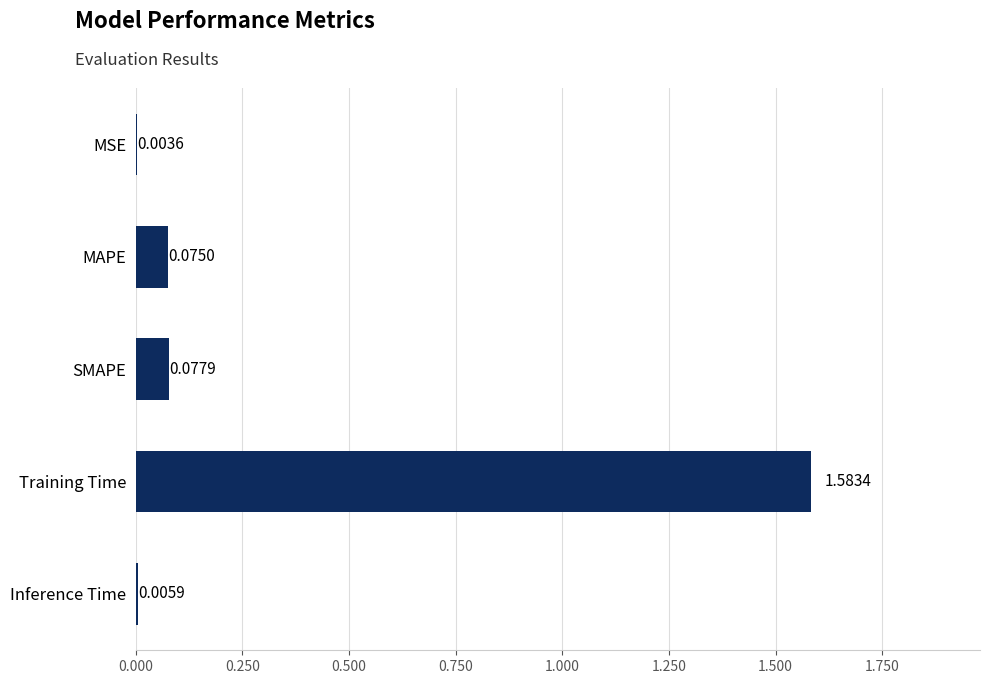

Between Inference Time and SMAPE, which is larger?

SMAPE